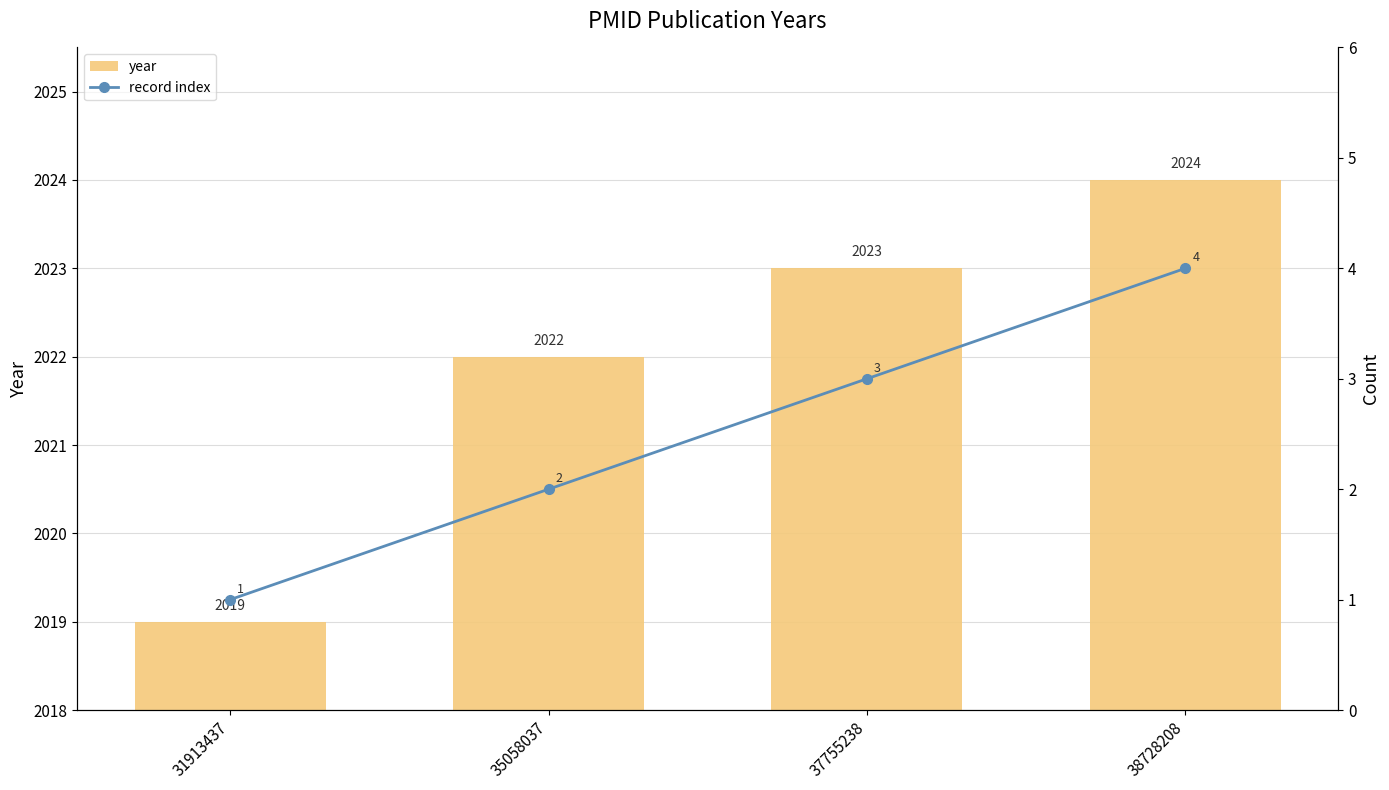

The year series shows 1240 at 37755238. True or false?

False